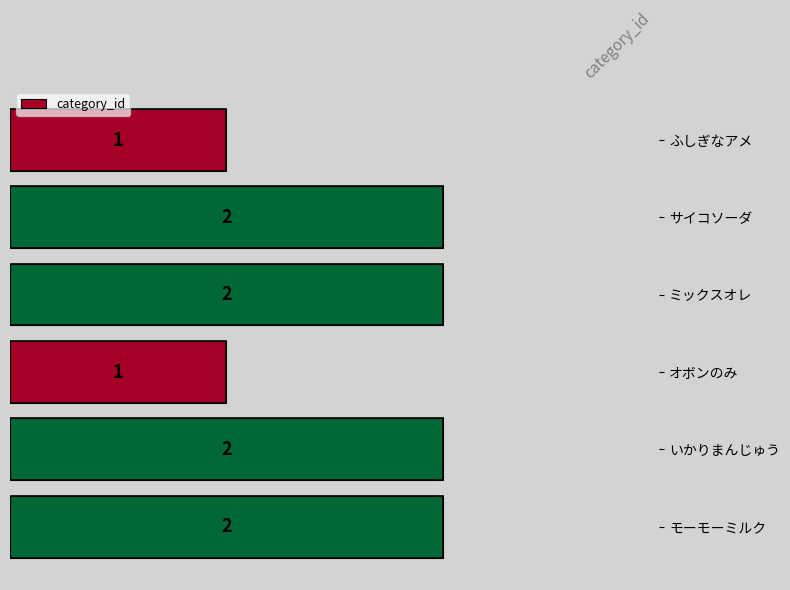

What is the value of the 2nd bar from the top?

2